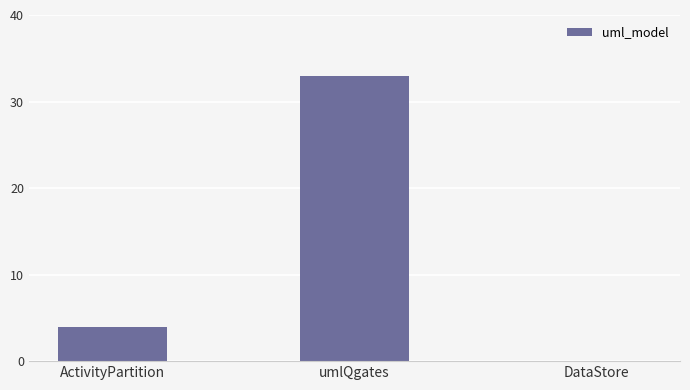

What is the greatest value displayed?

33